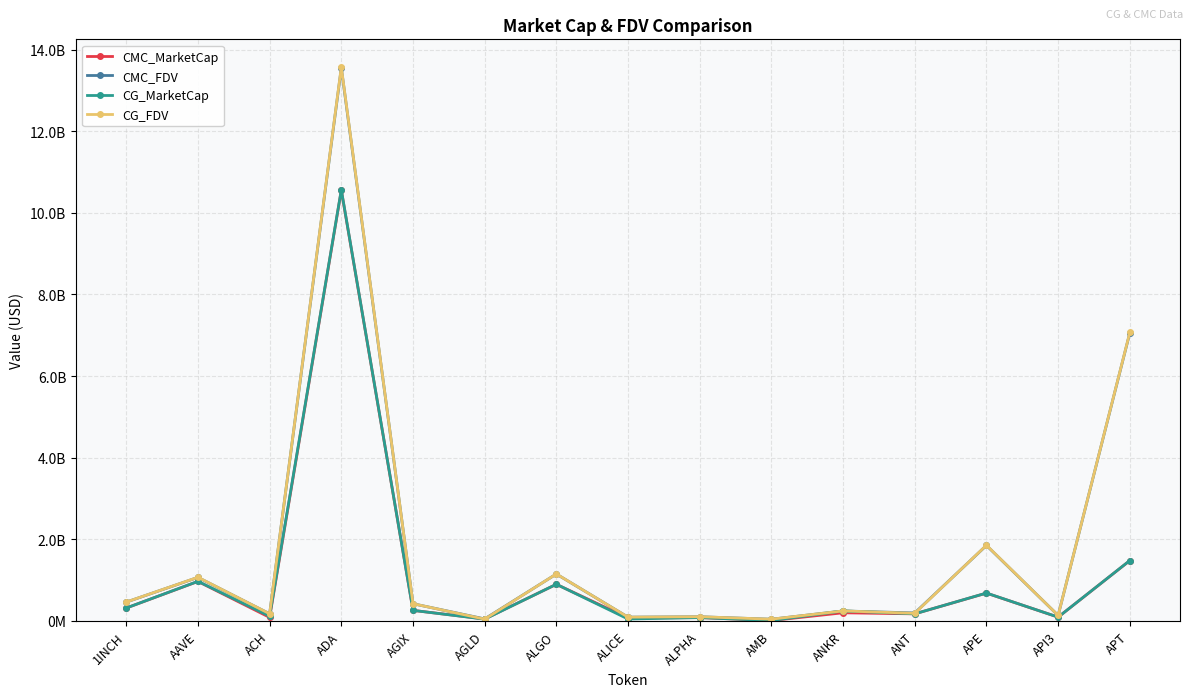

Between which two adjacent categories do CMC_MarketCap and CG_FDV first intersect?

AGIX and AGLD